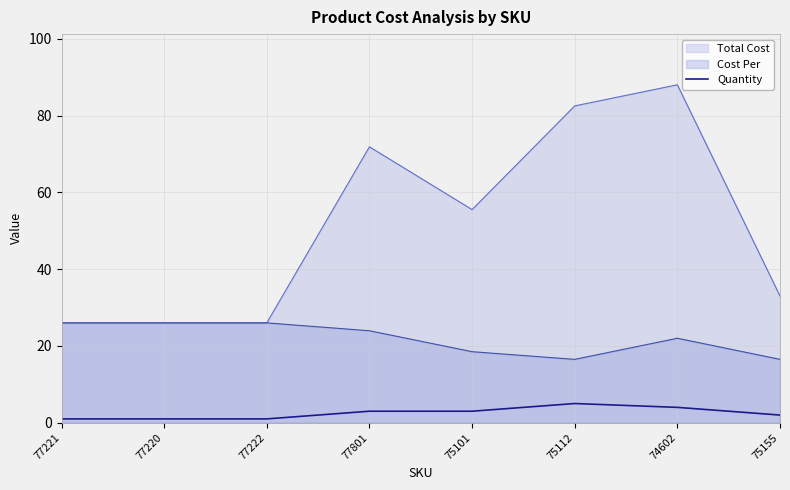

Rank the series by their average value, from highest to lowest.

Total Cost, Cost Per, Quantity